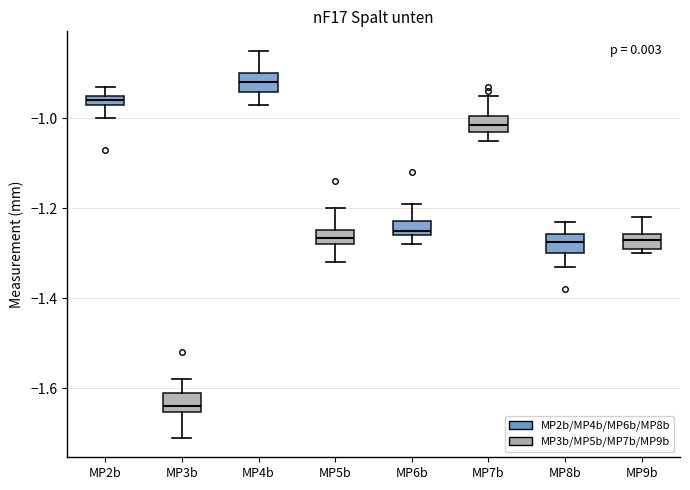

Where is the lower edge of the box for MP9b on the y-axis? The values are not printed on the chart, so give them approximately, as read against the axis.

-1.28